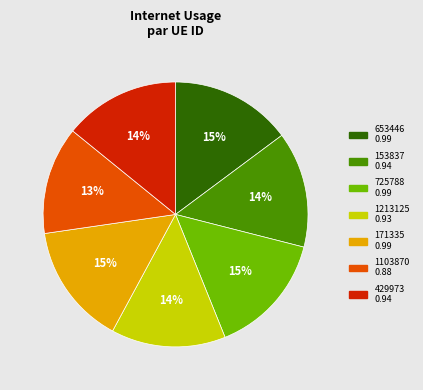

Is it true that 1213125 is 20% of the pie?

False